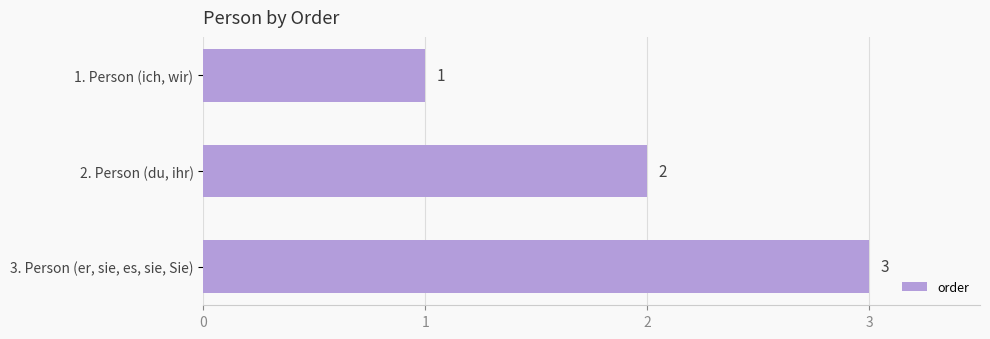

Between 1. Person (ich, wir) and 2. Person (du, ihr), which is larger?

2. Person (du, ihr)